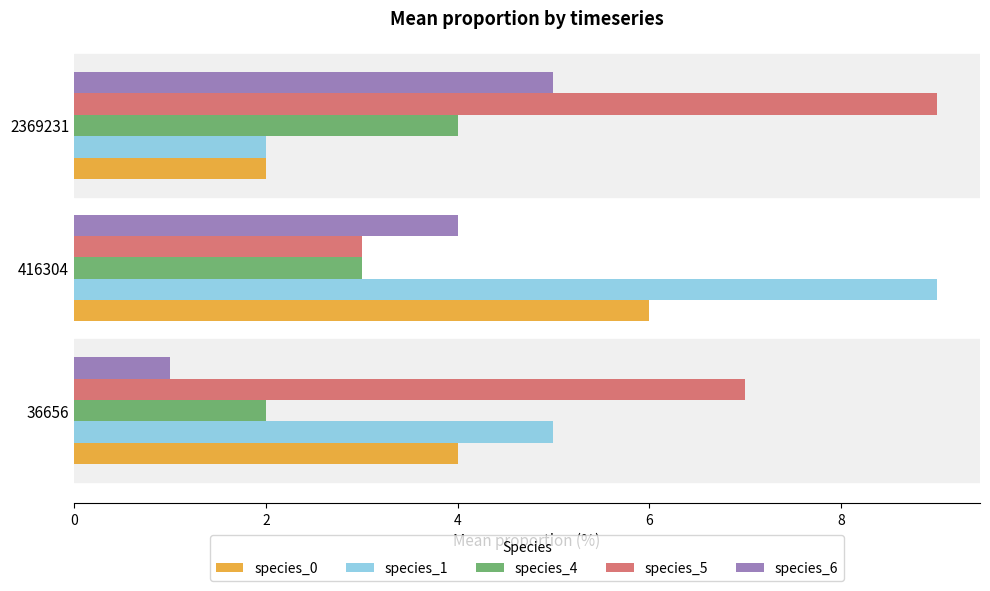

List the labels in order of species_0 value, largest first.

416304, 36656, 2369231